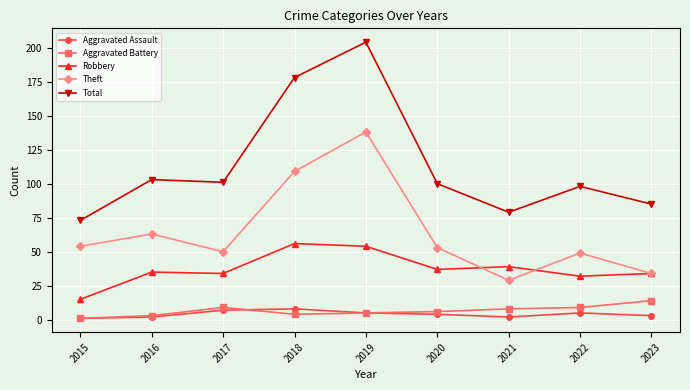

Which series has the widest spread of values?

Total